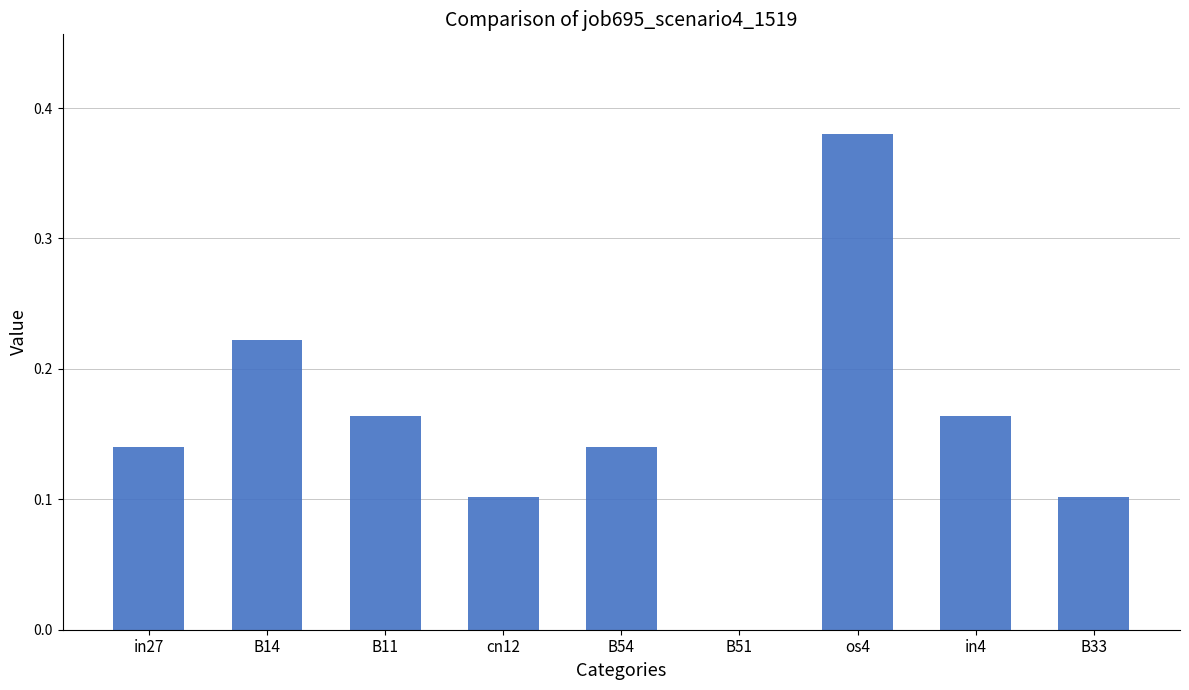

At which category does the chart reach its peak across all series?

os4